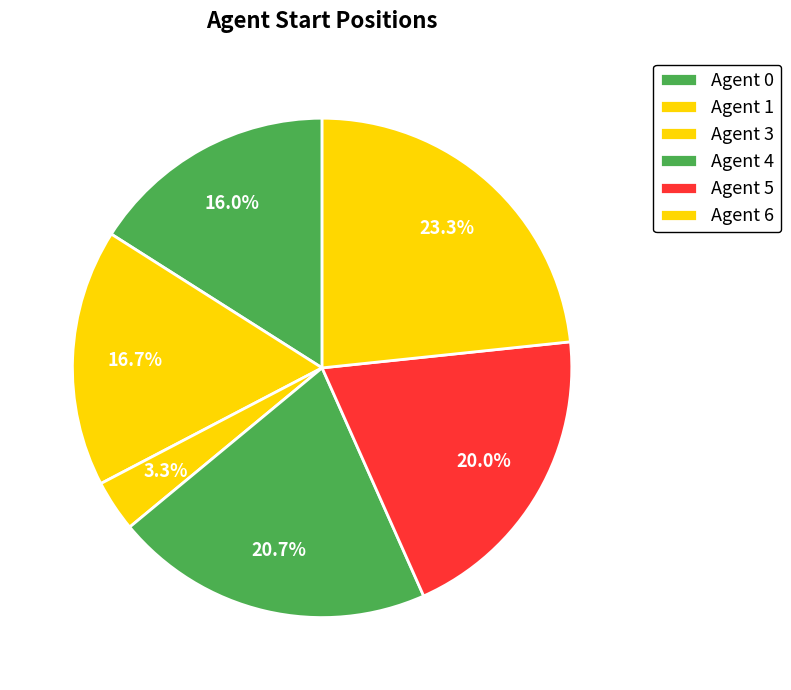

What is the largest slice in the pie chart?

6